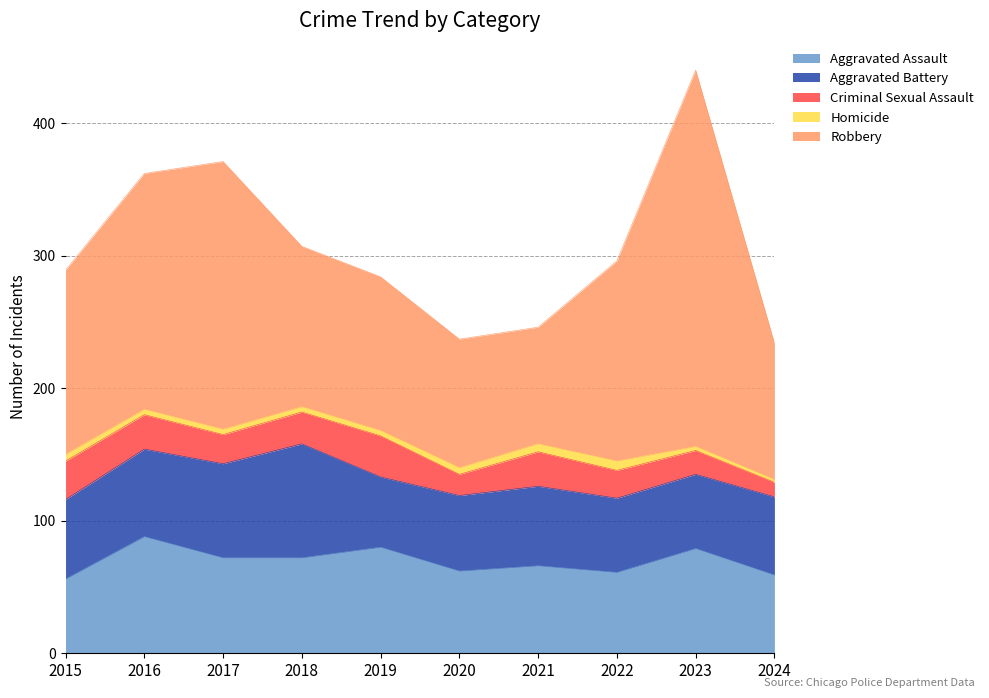

Does the chart have visible grid lines?

Yes